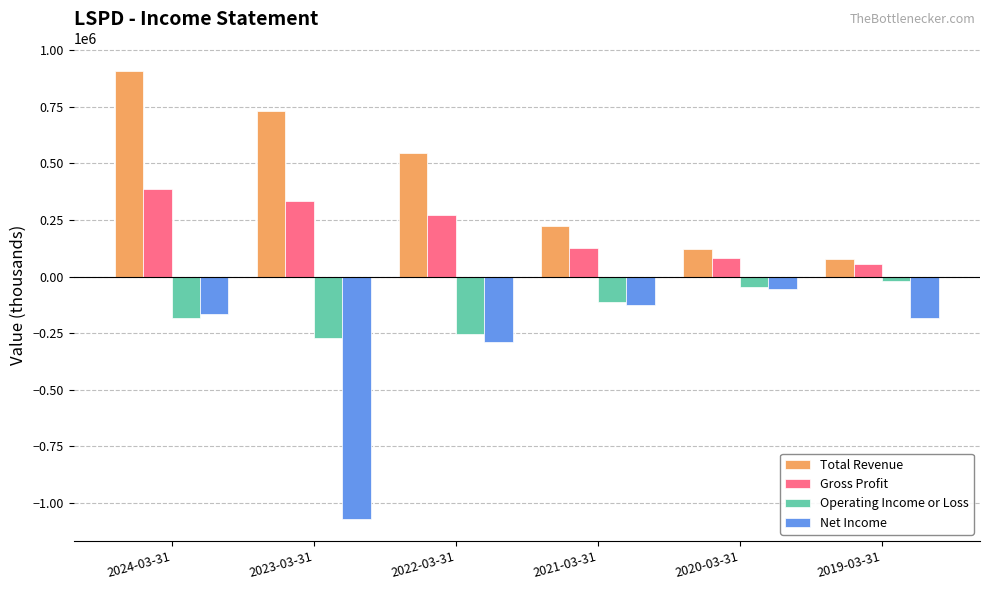

How many bars are there in each group?

4